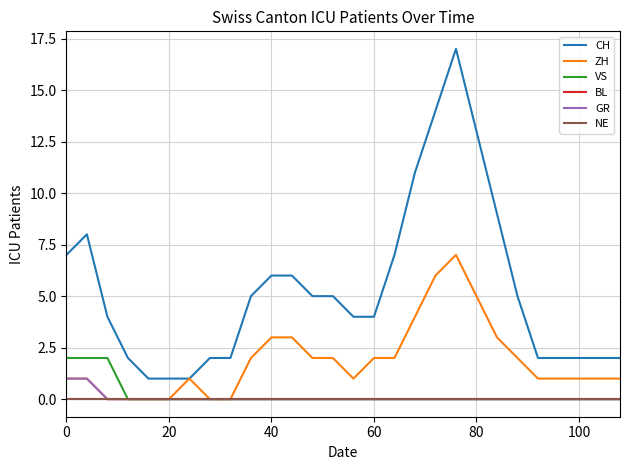

Is this an area chart (filled region under the line)?

No